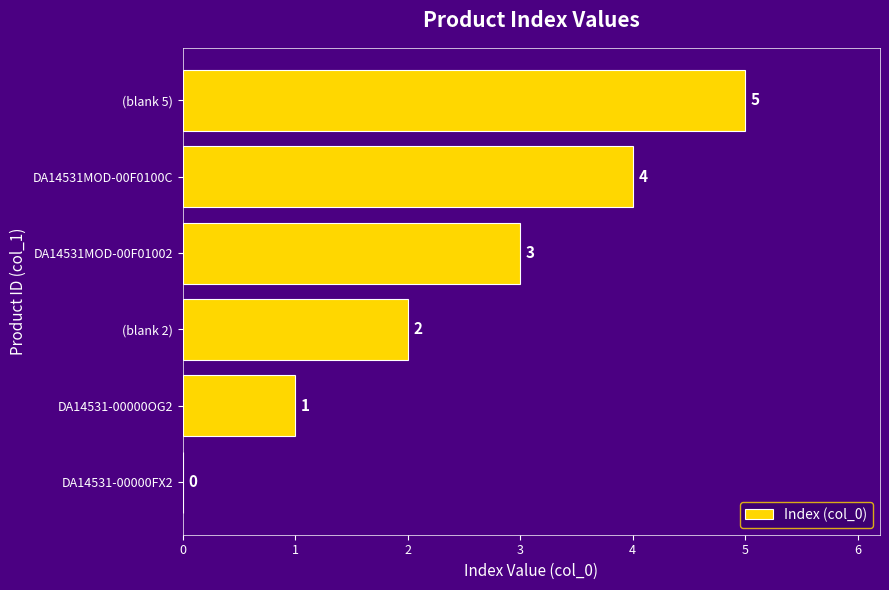

What is the greatest value displayed?

5